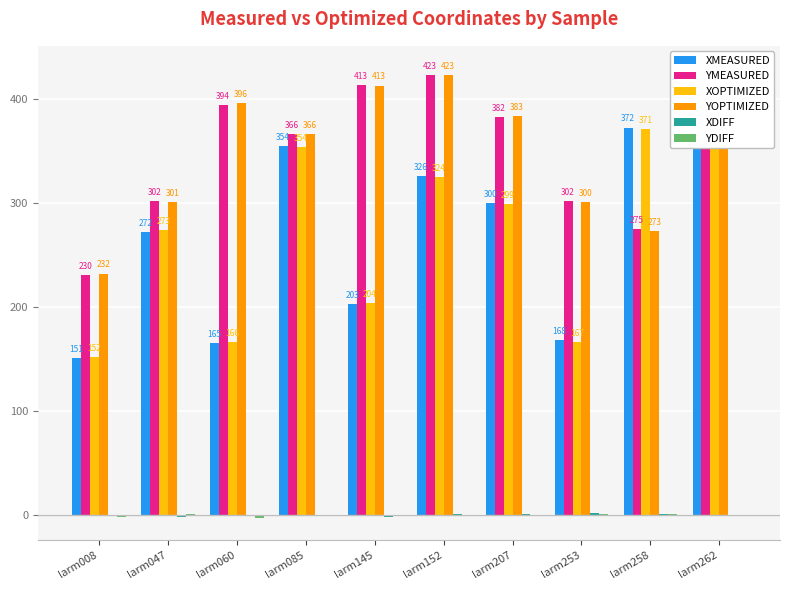

What is the difference between the YDIFF values at larm207 and larm262?

0.7